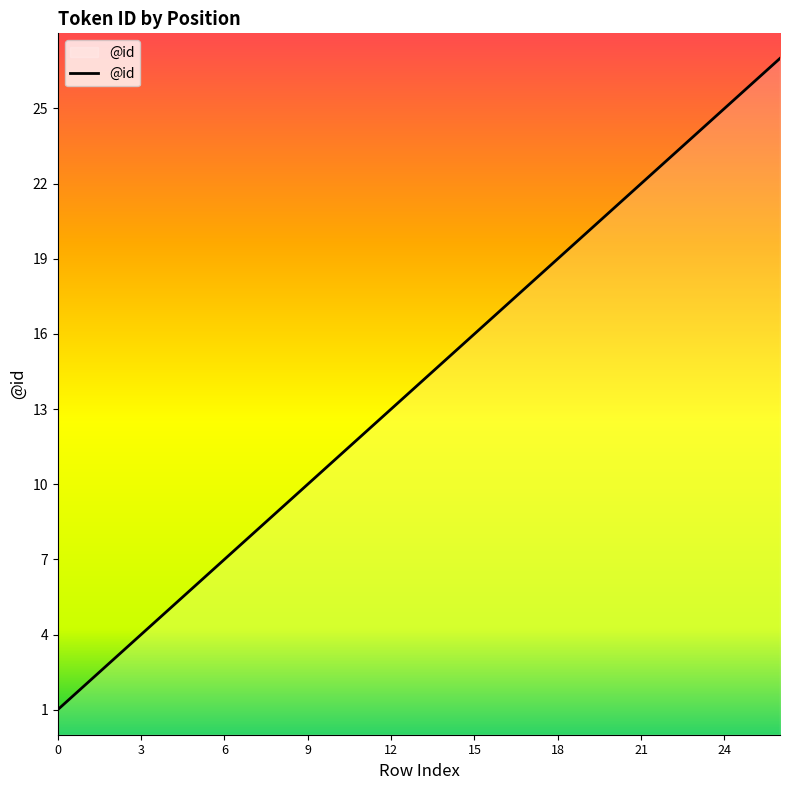

What is the greatest value displayed?

27